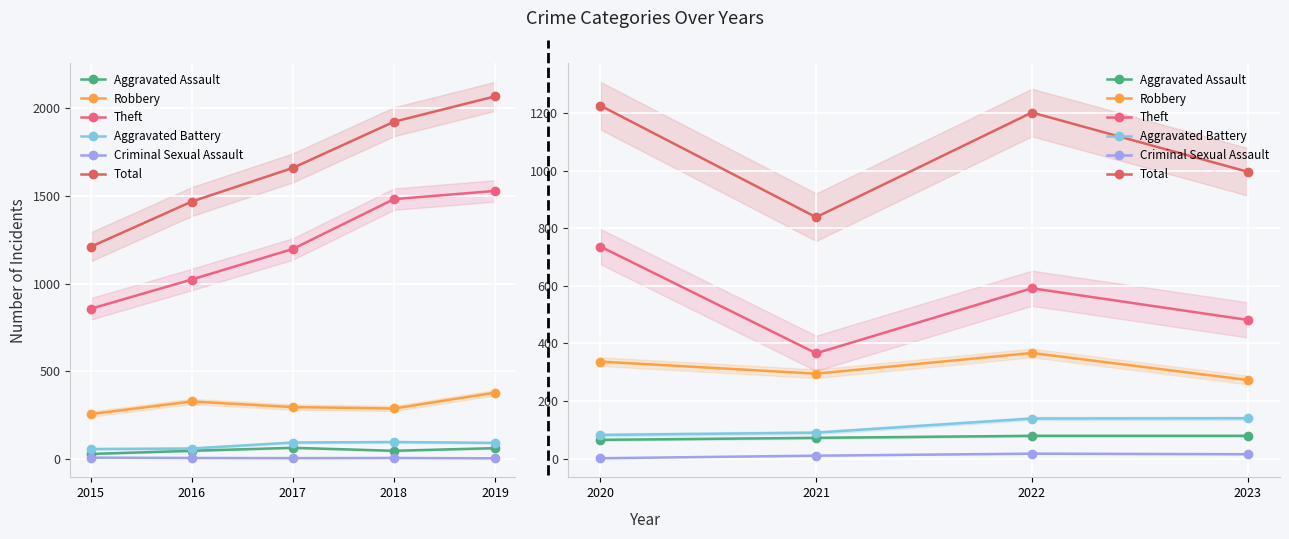

What are all the series names shown in the legend?

Aggravated Assault, Robbery, Theft, Aggravated Battery, Criminal Sexual Assault, Total